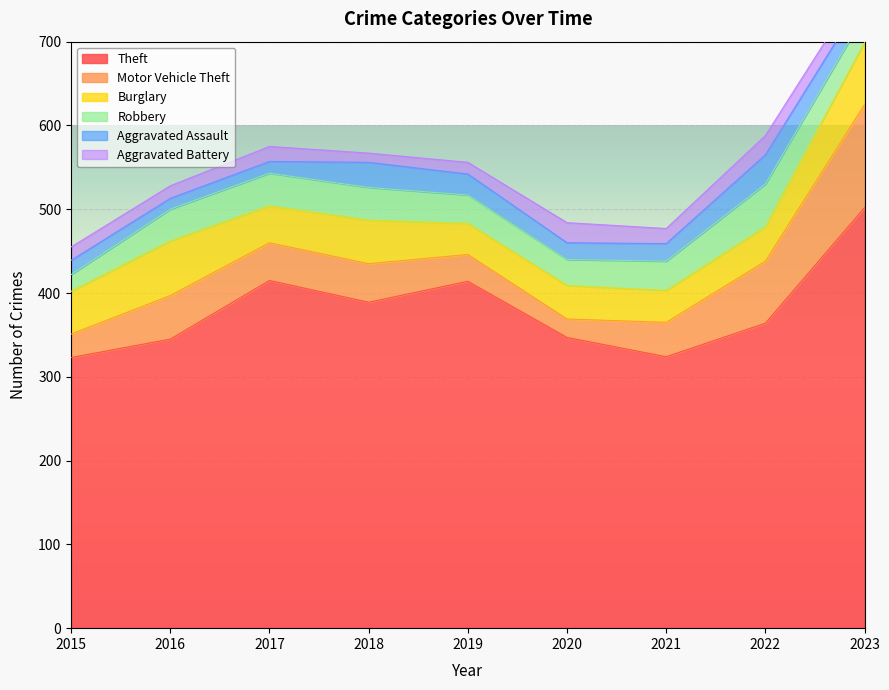

How many interior local valleys does the Aggravated Assault series have?

2